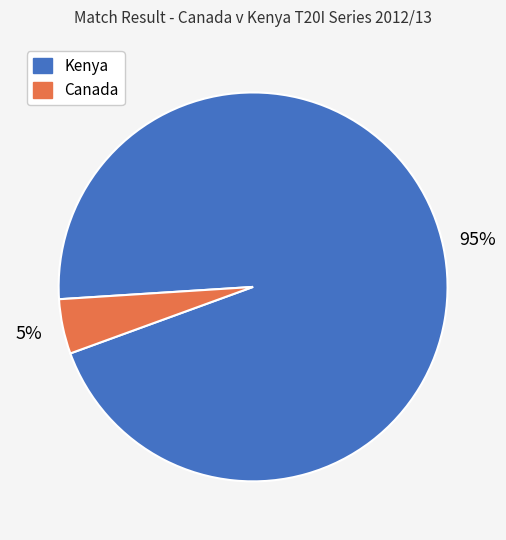

To the nearest percent, what percentage of the pie is Kenya?

95%